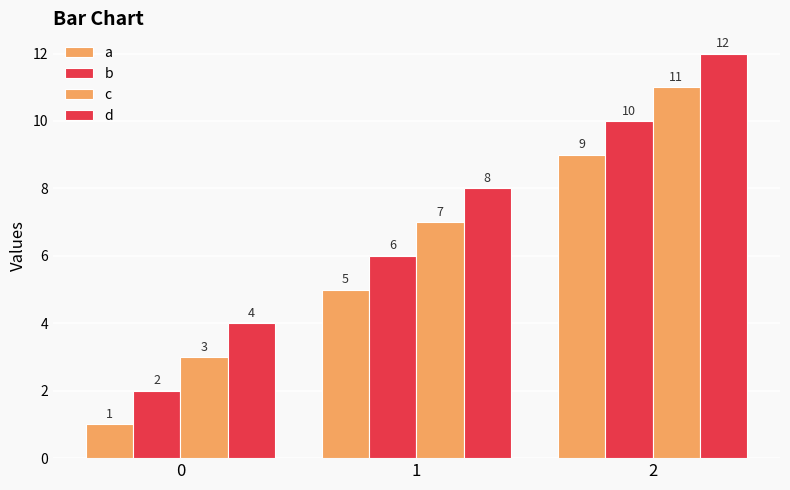

Which series has the largest total across all categories?

d